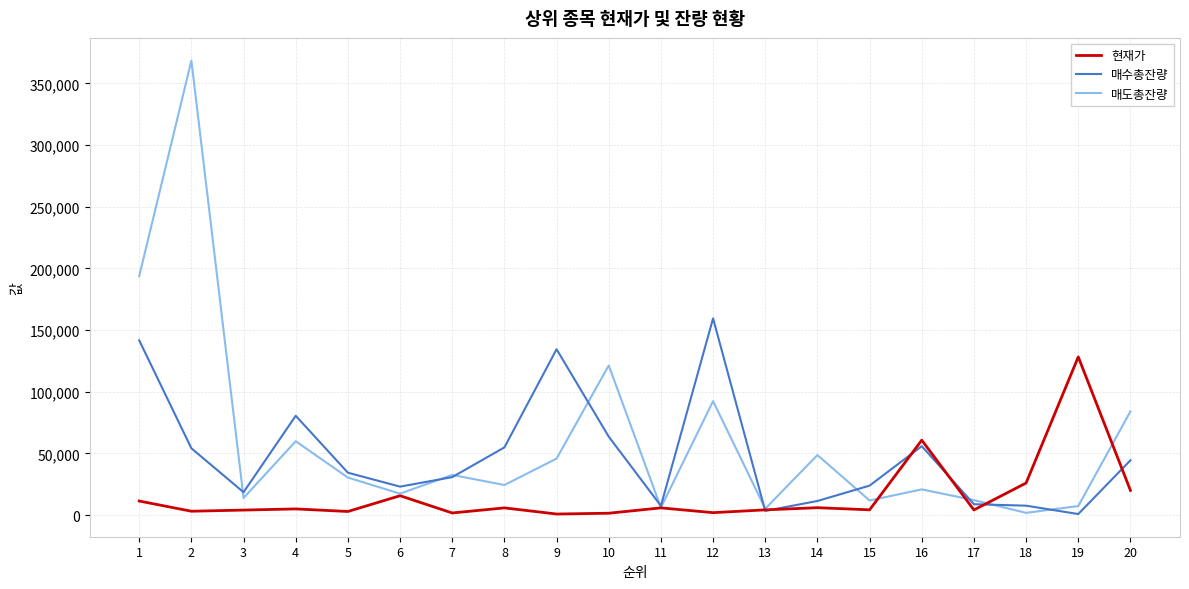

Rank the series by their maximum value, from highest to lowest.

매도총잔량, 매수총잔량, 현재가